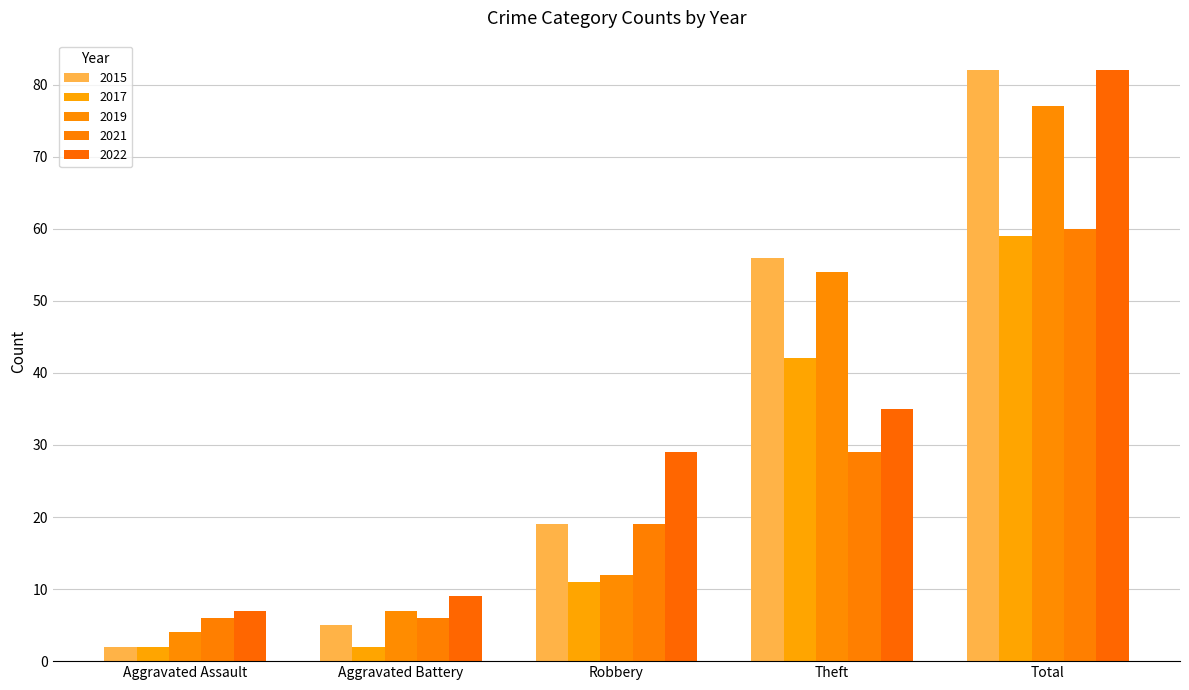

How many bars are there in total?

25